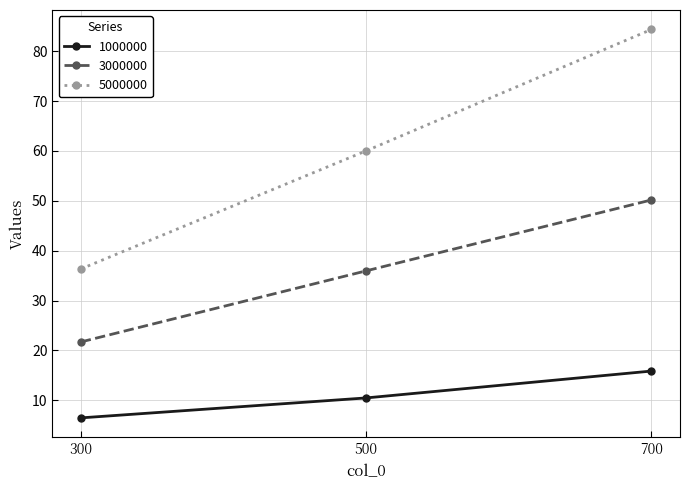

At how many categories does at least one series exceed 19?

3